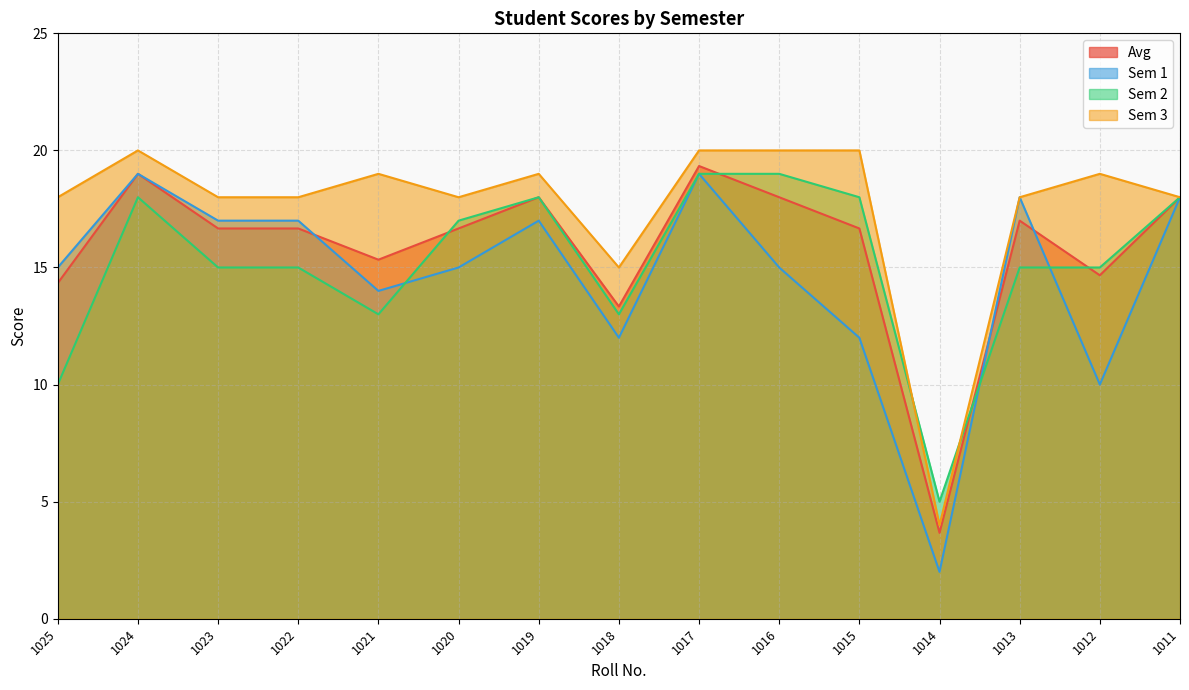

How many interior local valleys does the Sem 3 series have?

3